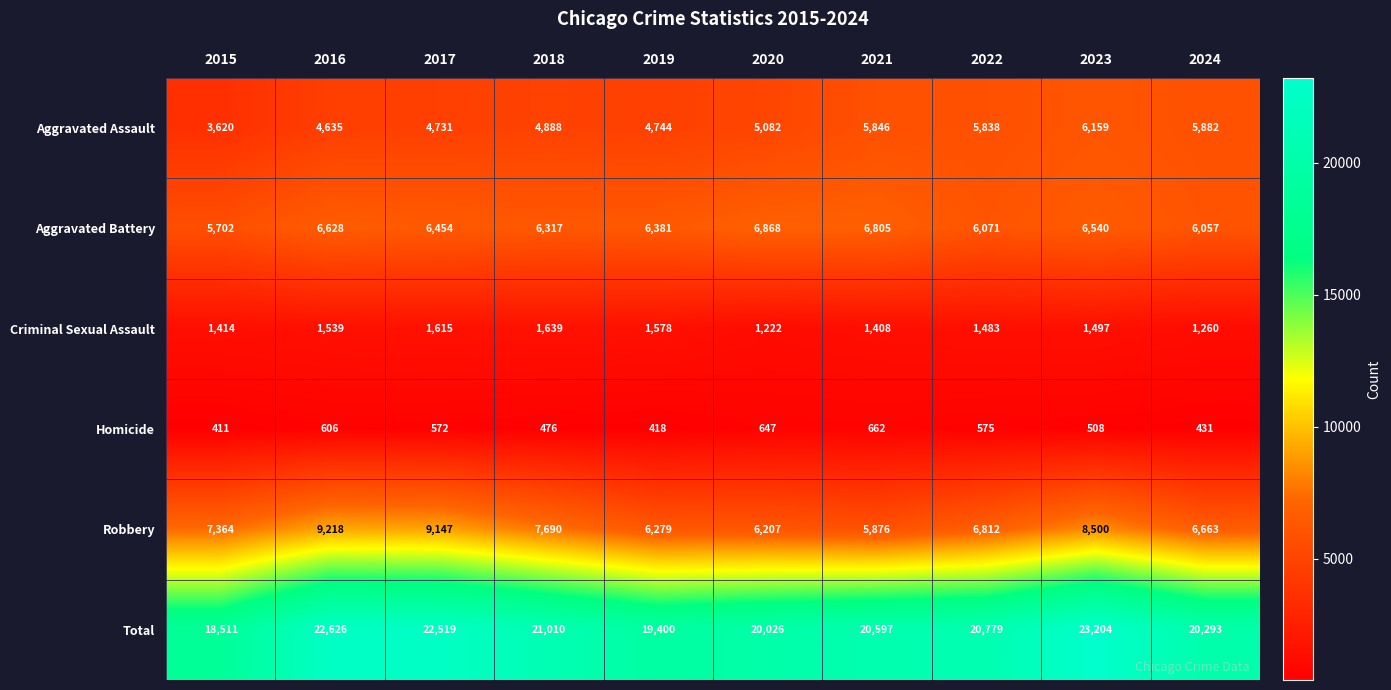

What is the difference between the Total values at 2023 and 2018?

2194